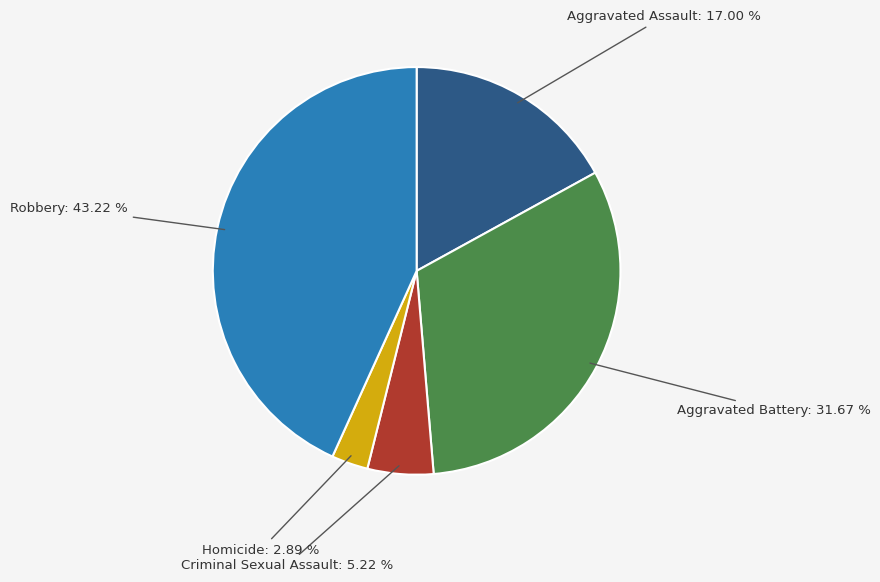

To the nearest percent, what is the average slice percentage?

20%